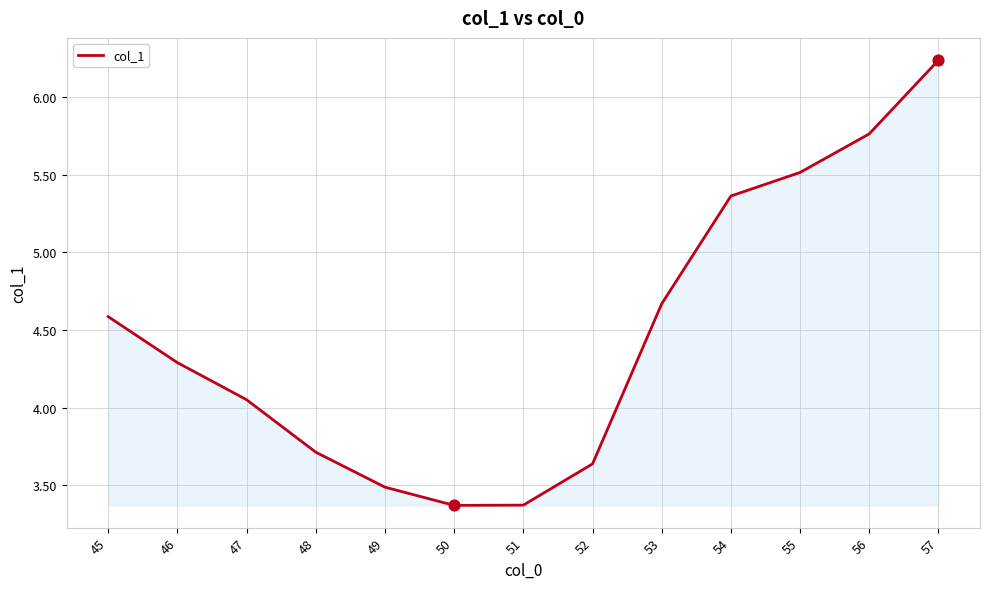

What is the ratio of the value at 55 to the value at 56?

1.0